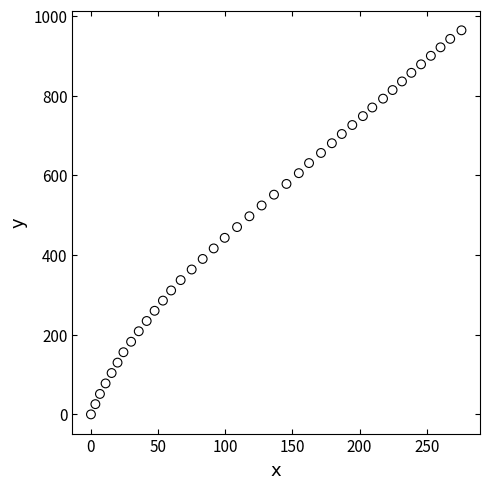

What is the range of Y values (max minus min)?

963.9